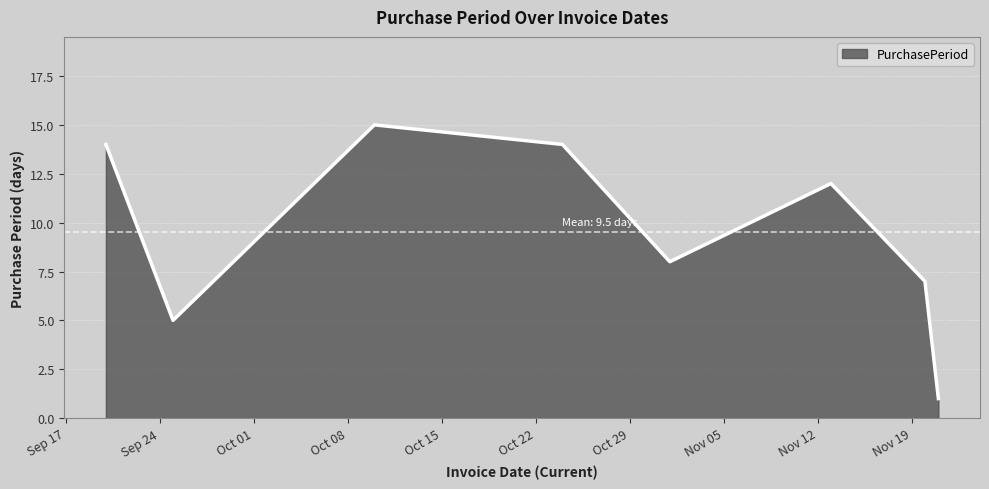

What is the smallest value displayed?

1